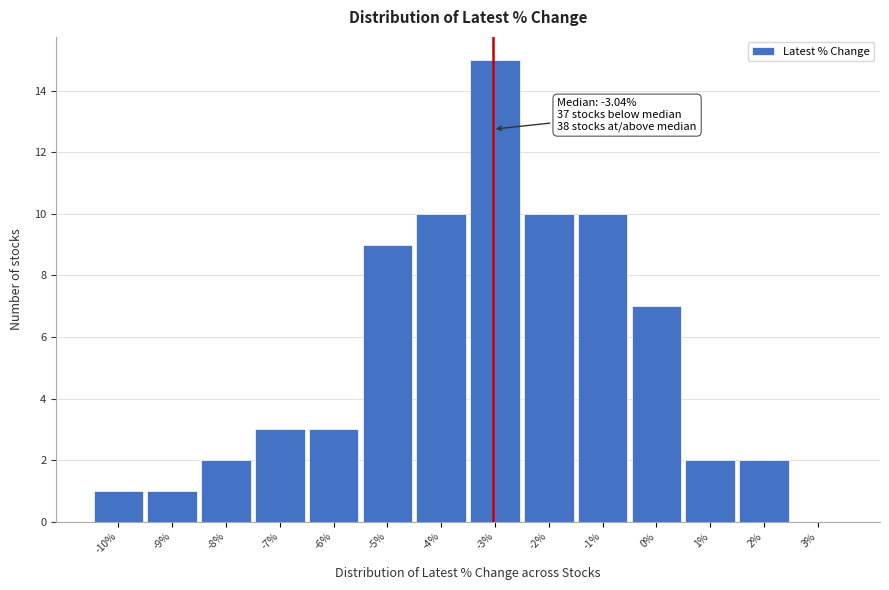

Over which range of the x-axis is the bar tallest?

-3.5 to -2.5